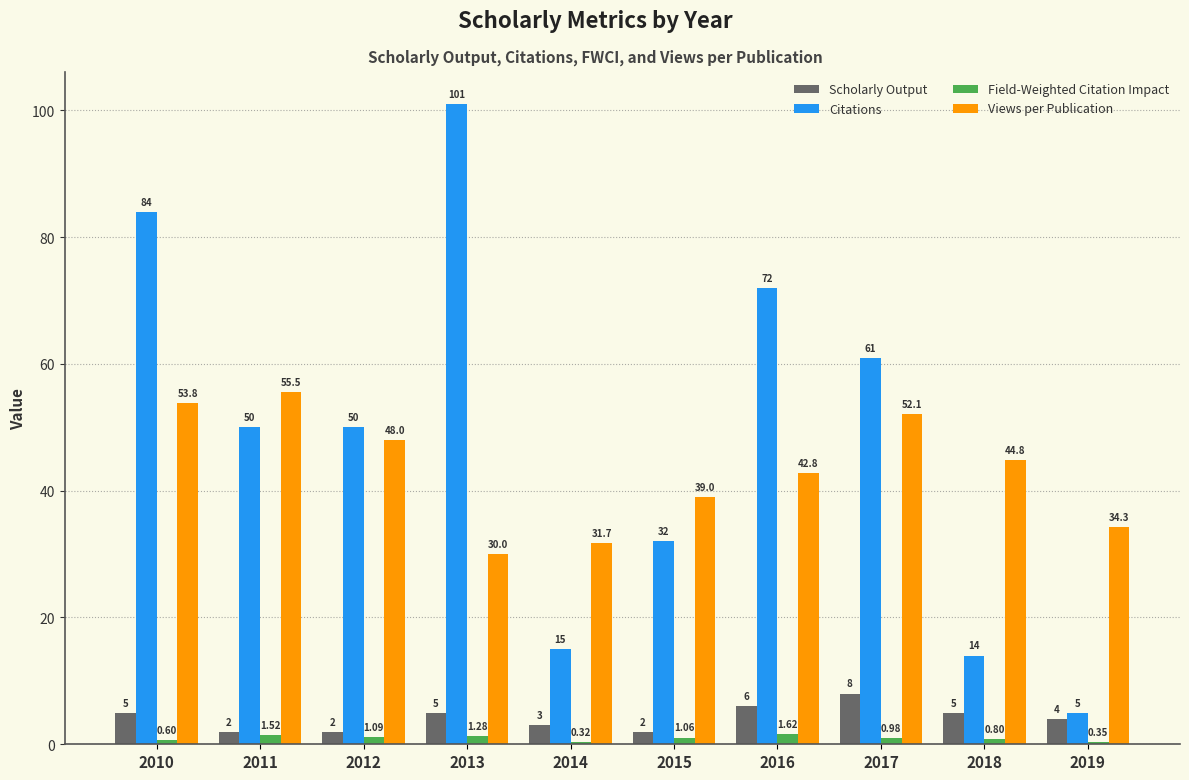

What is the value of the Field-Weighted Citation Impact bar at the 9th from the left?

0.8